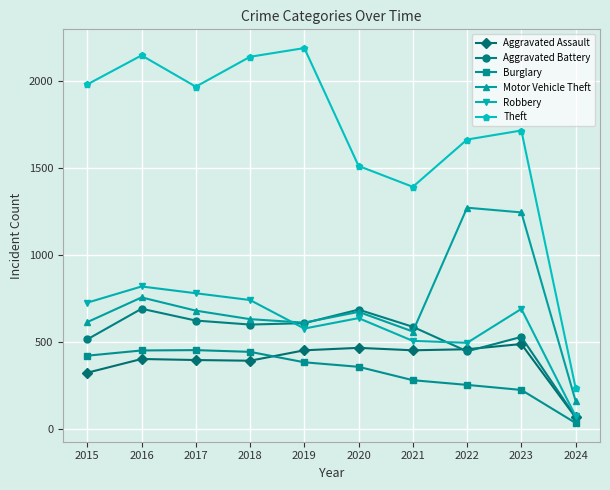

Is the value of Aggravated Assault at 2017 greater than the value of Motor Vehicle Theft at 2020?

No